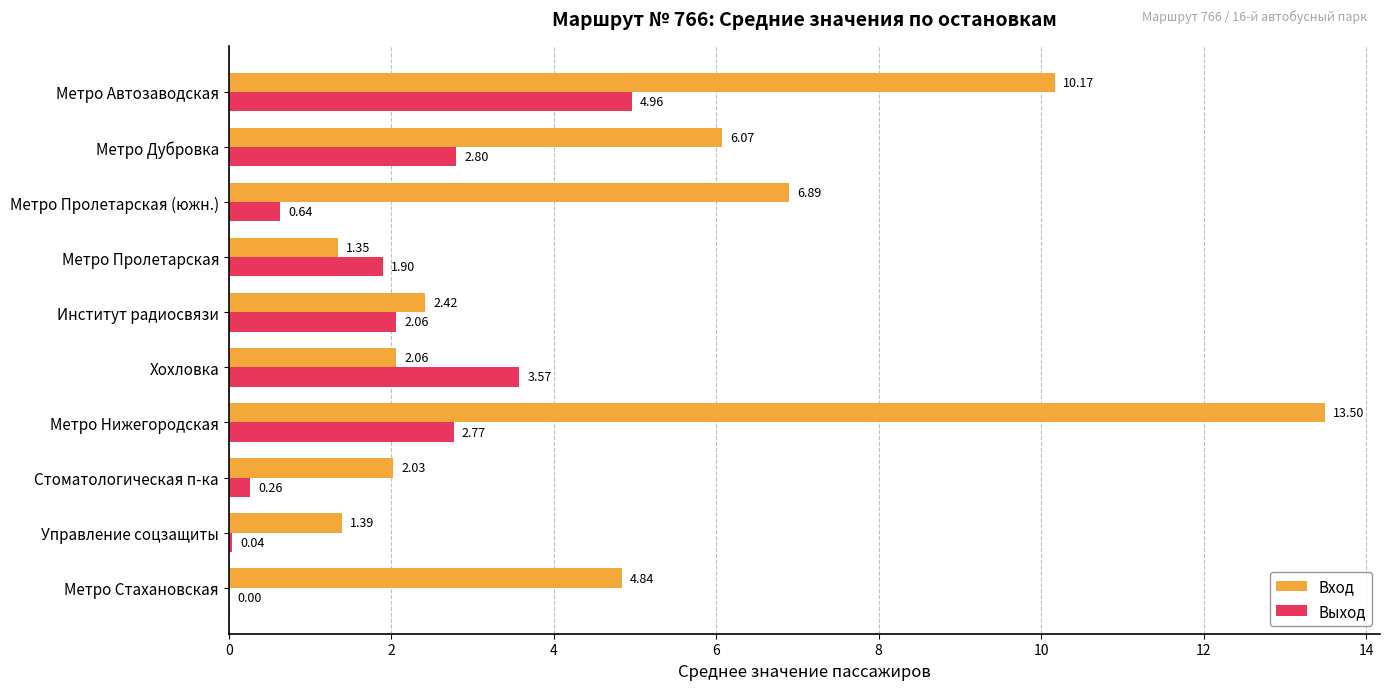

Which series has the largest range (max minus min)?

Вход